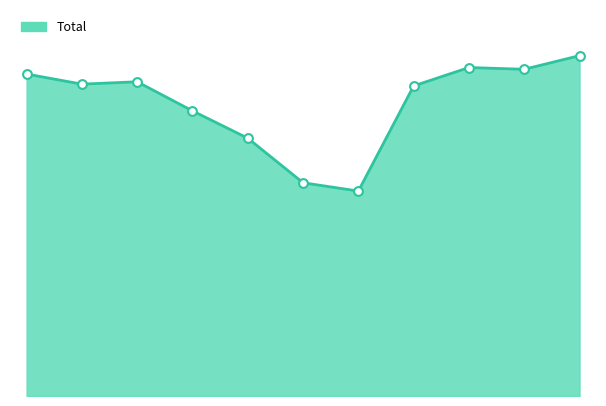

Does the chart have visible grid lines?

No